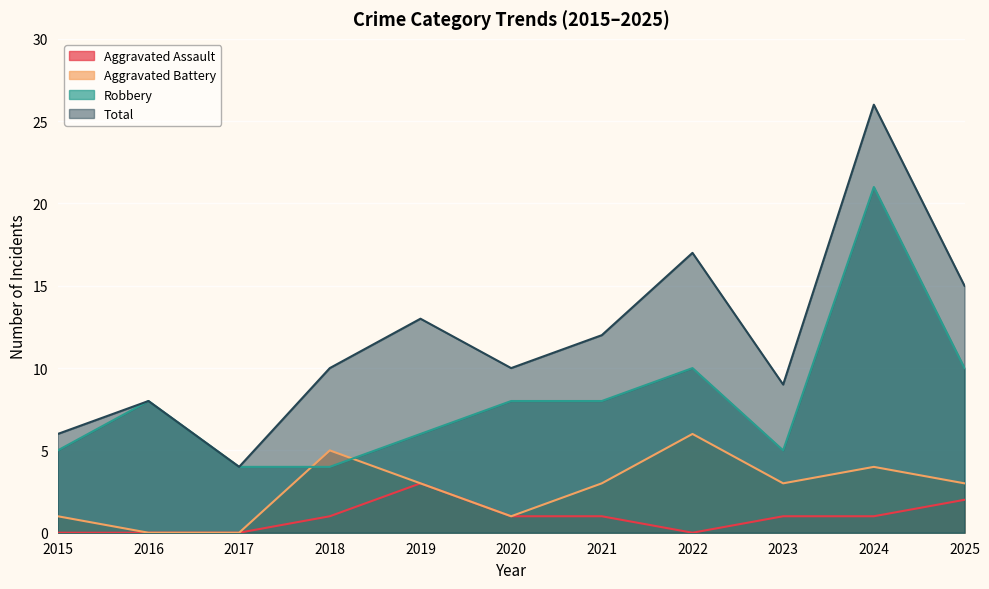

Does the chart display data point markers on the line(s)?

No